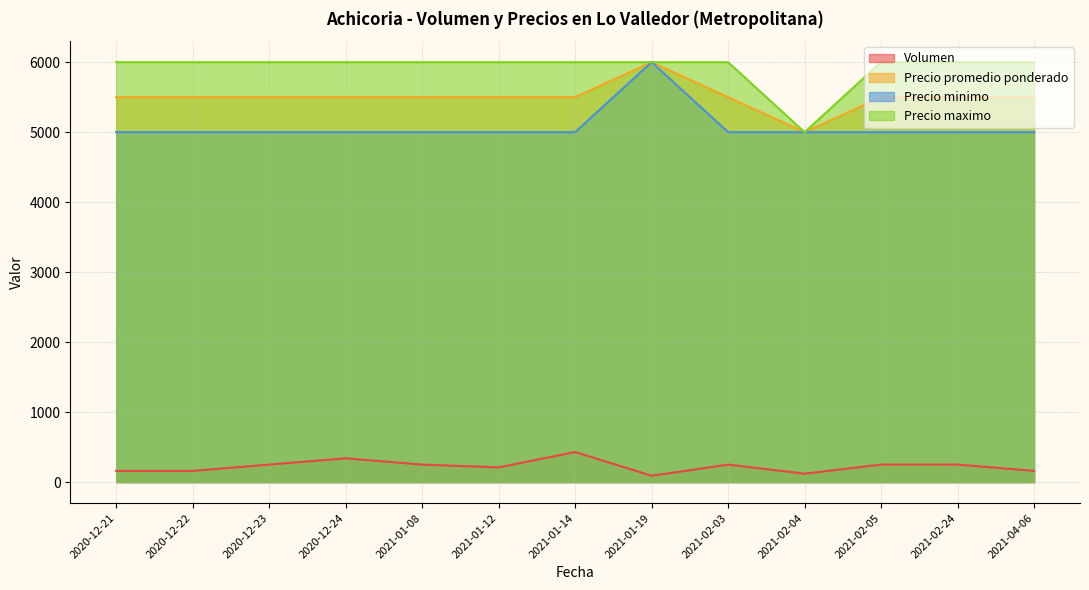

Where is the first local maximum for Precio minimo?

2021-01-19